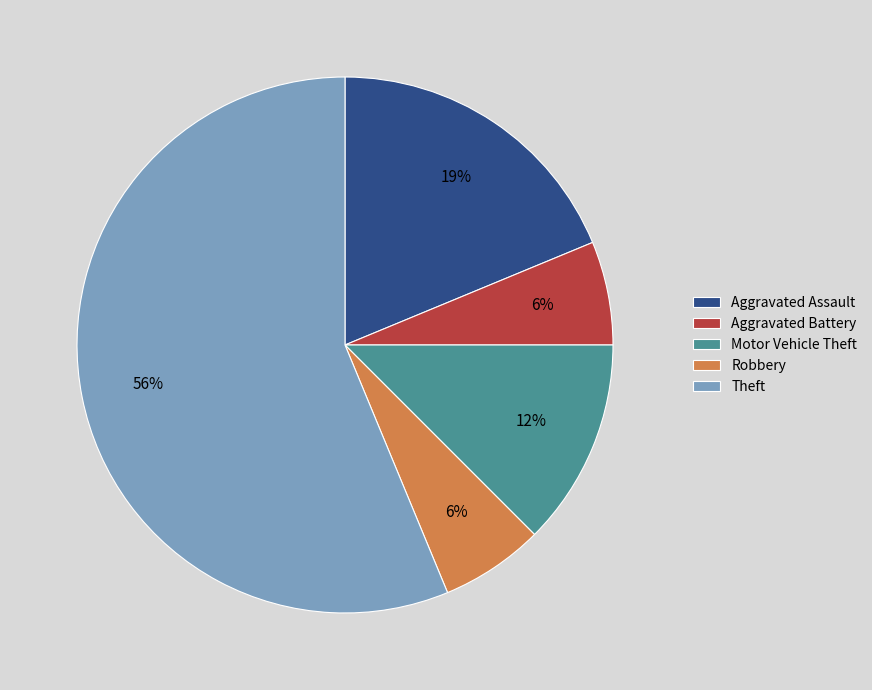

What is the majority slice?

Theft